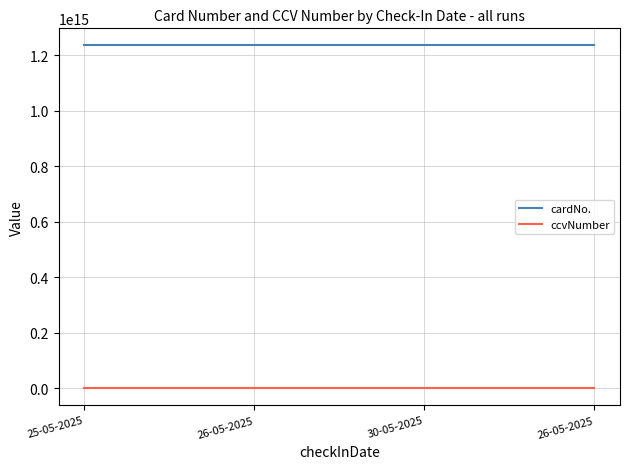

Which category has the highest value in the cardNo. series?

25-05-2025